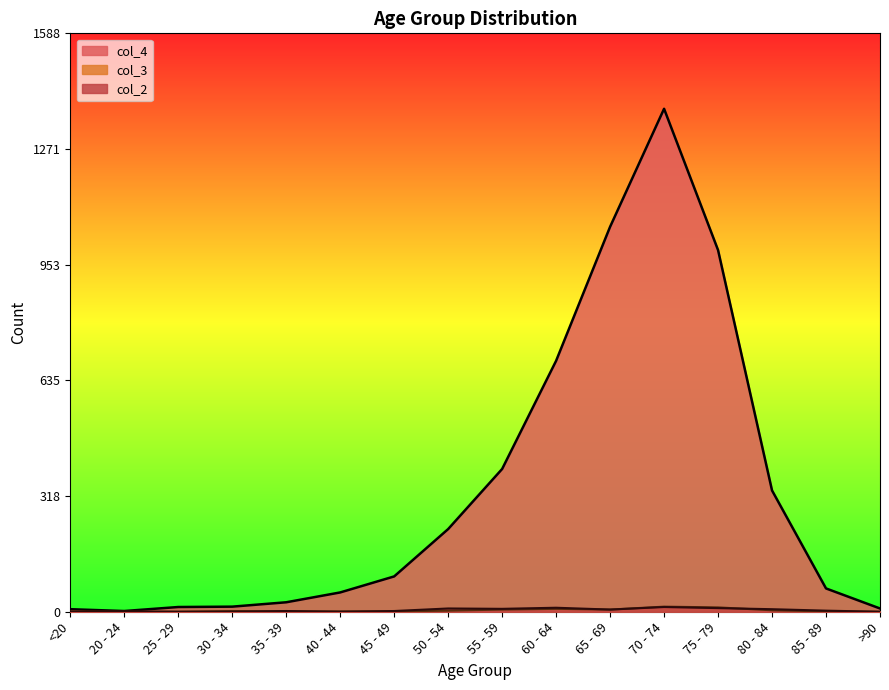

True or false: col_3 has a value of 2 at 45 - 49.

False